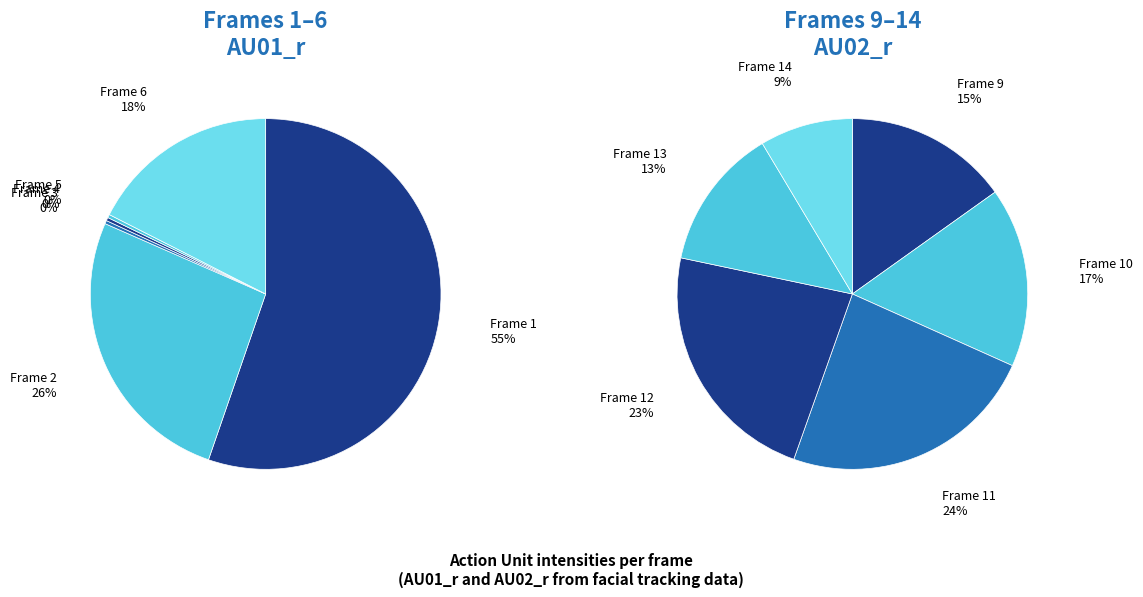

Count the number of slices in the pie.

12